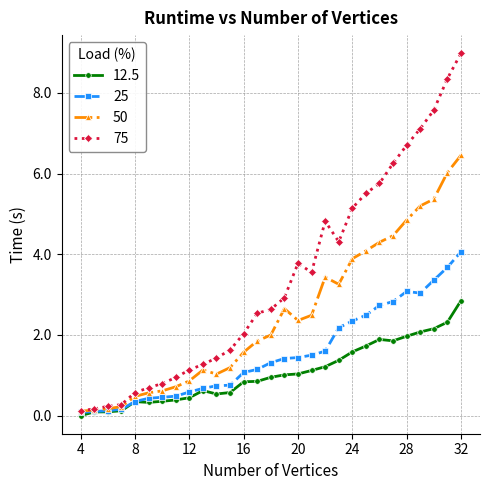

In 12.5, how many points are lower than both neighbors (excluding endpoints)?

3